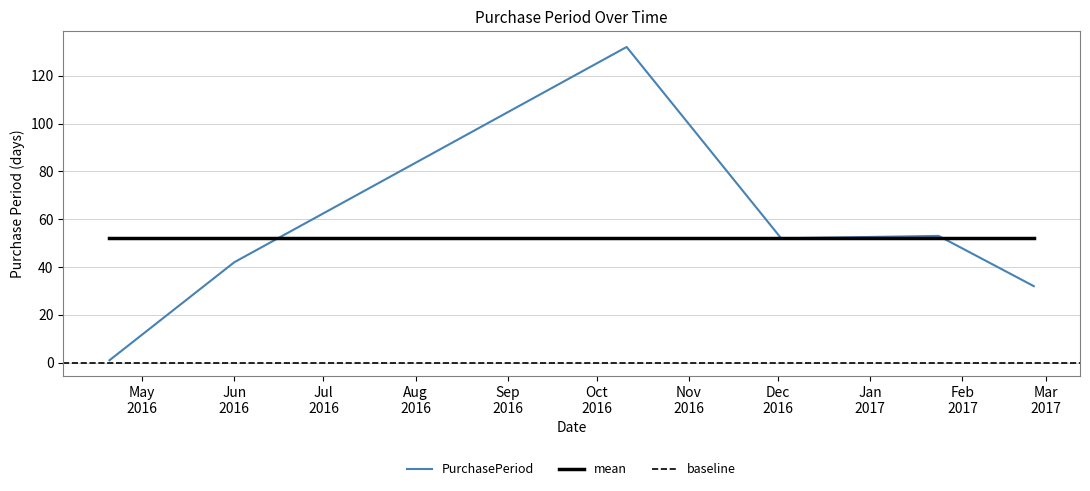

Does the chart display data point markers on the line(s)?

No